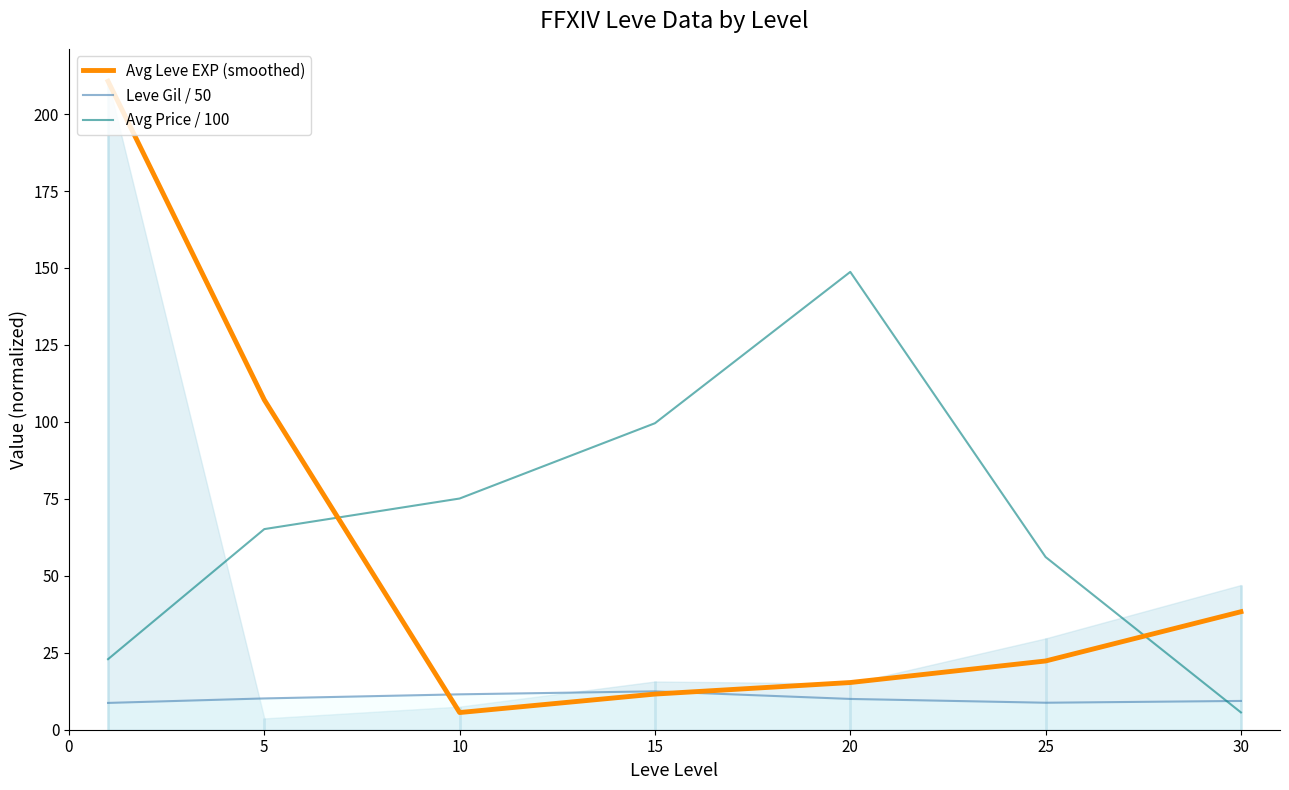

What is the value of the Avg Leve EXP (smoothed) point at the 1st from the left?

210.7